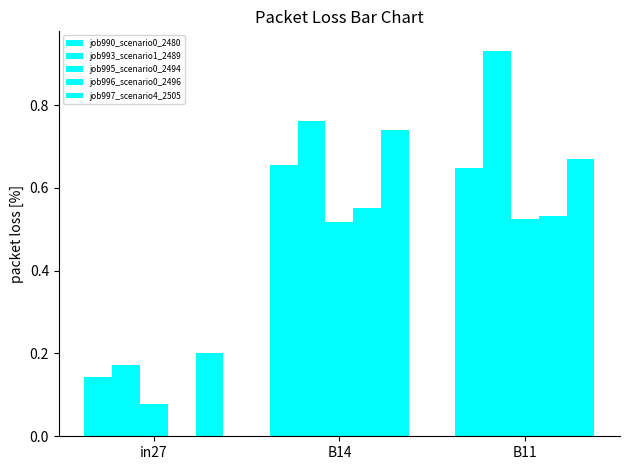

Does the chart contain stacked bars?

No